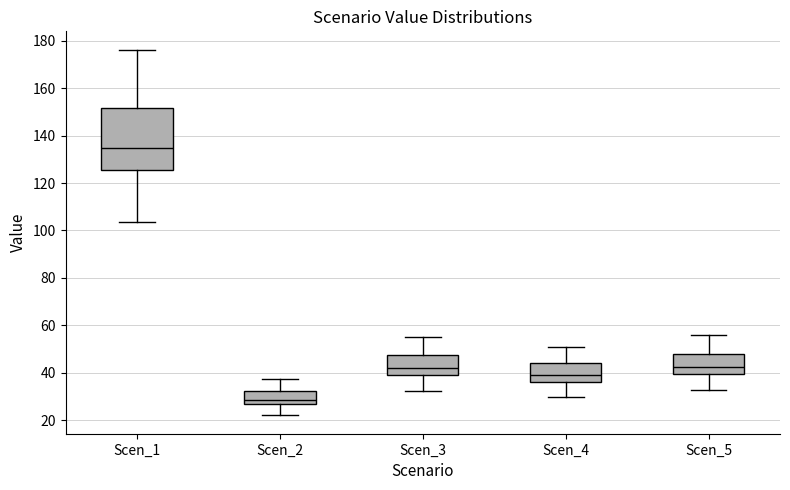

Reading left to right, read every box against the y-axis: the position of its median line, the range the box covers, and the ends of its whiskers. The values are not printed on the chart, so give them approximately, as read against the axis.

Scen_1: median 134, box 126 to 152, whiskers 104 to 176
Scen_2: median 28, box 26 to 32, whiskers 22 to 38
Scen_3: median 42, box 40 to 48, whiskers 32 to 54
Scen_4: median 40, box 36 to 44, whiskers 30 to 52
Scen_5: median 42, box 40 to 48, whiskers 32 to 56